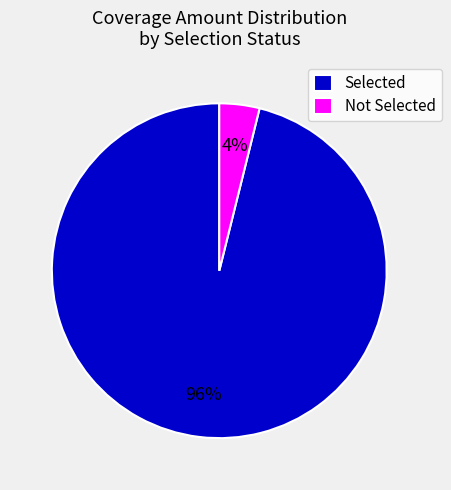

Does Selected account for over 50% of the chart?

Yes